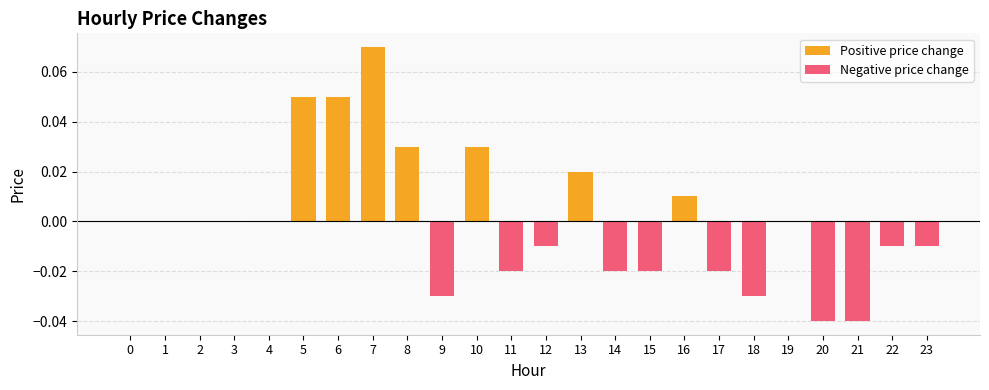

Reading right to left, list all the values displayed in this chart.

Positive price change: 0.0	0.0	0.0	0.0	0.0	0.0	0.0	0.0	0.0	0.0	0.0	0.0	0.0	0.0	0.0	0.0	0.1	0.1	0.1	0.0	0.0	0.0	0.0	0.0
Negative price change: -0.0	-0.0	-0.0	-0.0	0.0	-0.0	-0.0	0.0	-0.0	-0.0	0.0	-0.0	-0.0	0.0	-0.0	0.0	0.0	0.0	0.0	0.0	0.0	0.0	0.0	0.0